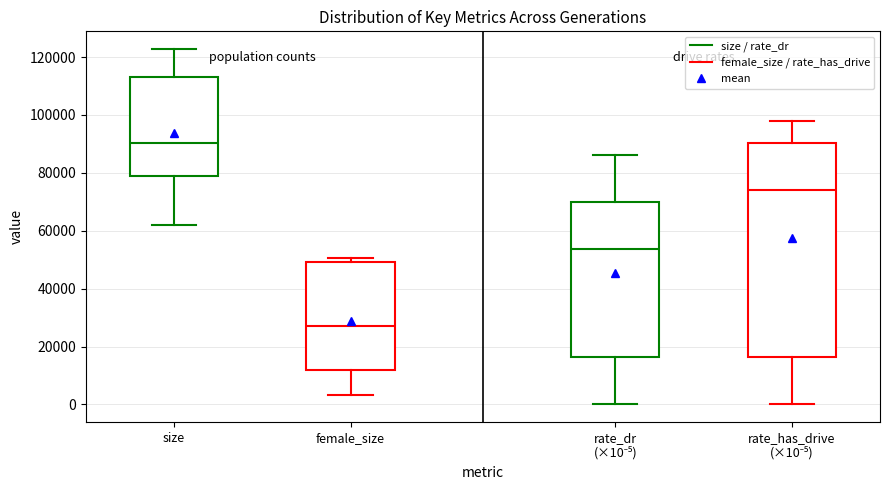

Reading left to right, transcribe this box plot: for each box, give where its median line is, the range the box spans, and where its two whiskers end, as read against the y-axis. The values are not printed on the chart, so give them approximately, as read against the axis.

size: median 90000, box 78000 to 114000, whiskers 62000 to 122000
female_size: median 28000, box 12000 to 50000, whiskers 4000 to 50000 (just above the box's upper edge)
rate_dr (×10⁻⁵): median 54000, box 16000 to 70000, whiskers 0 to 86000
rate_has_drive (×10⁻⁵): median 74000, box 16000 to 90000, whiskers 0 to 98000